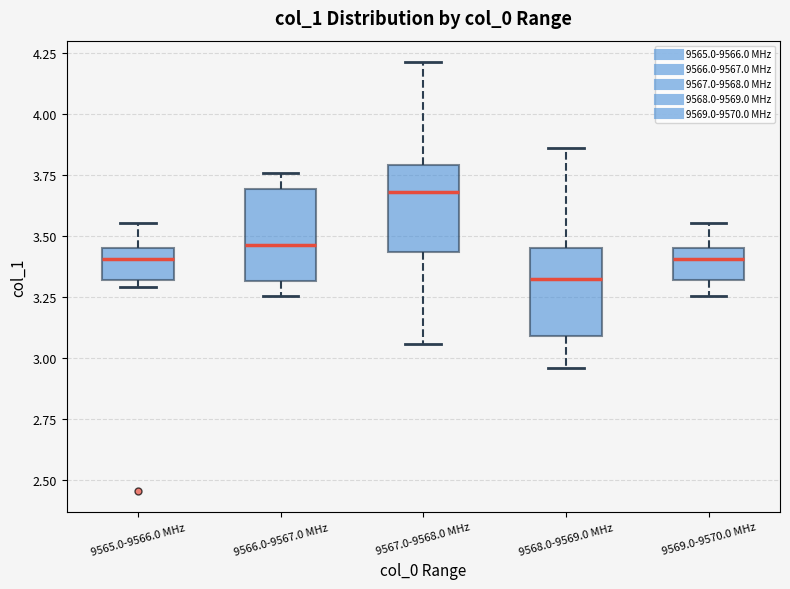

Which box has the lowest median line?

9568.0-9569.0 MHz